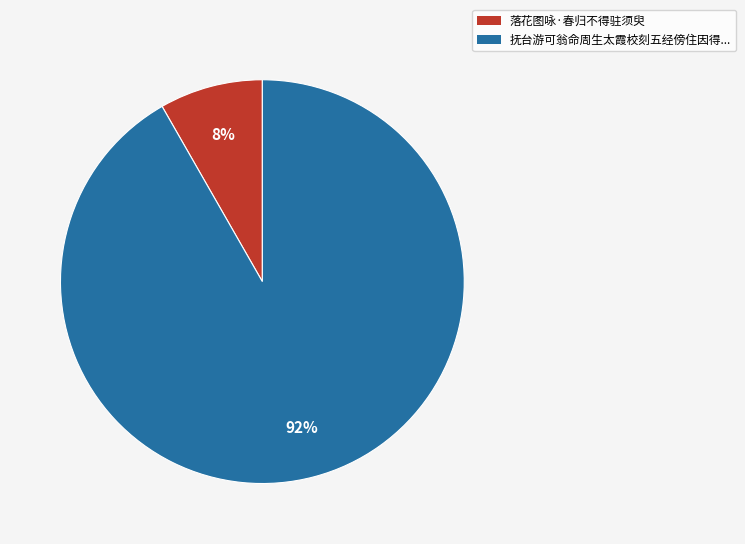

To the nearest percent, what is the average slice percentage?

50%